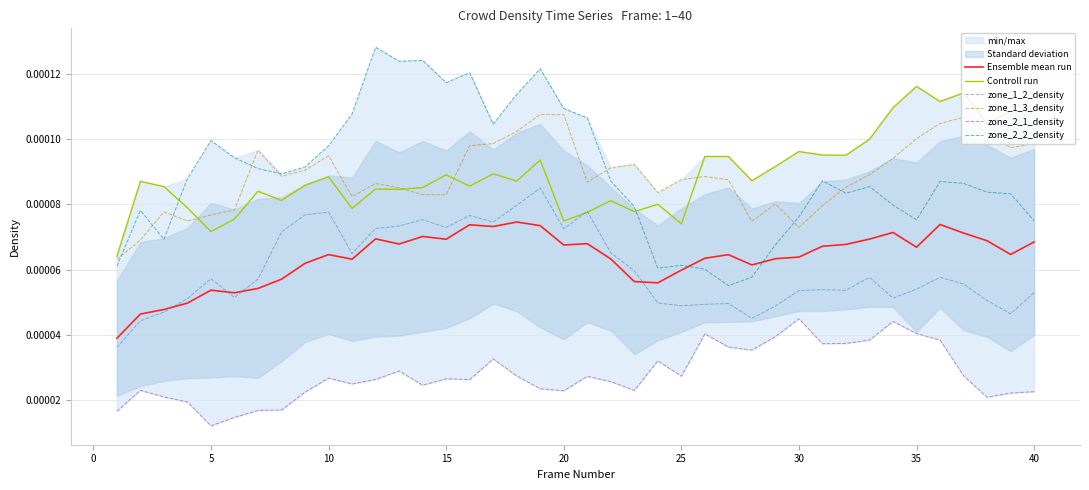

At how many categories does at least one series exceed 0?

40